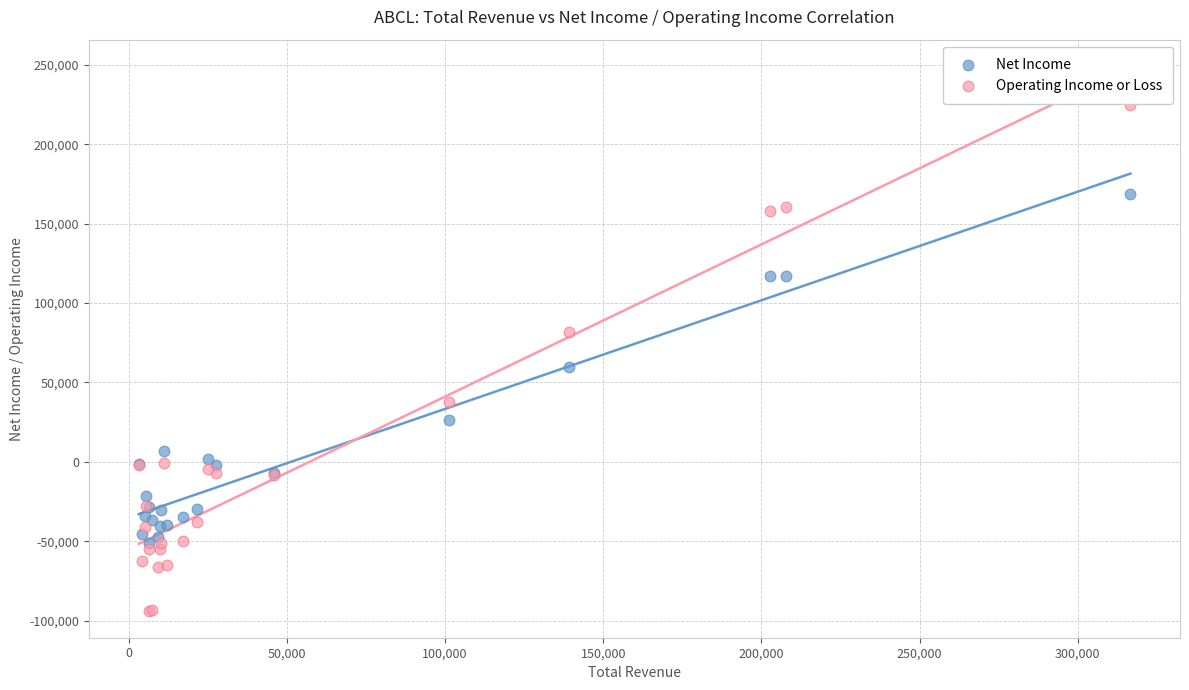

Which series has the largest Y range (max minus min)?

Operating Income or Loss